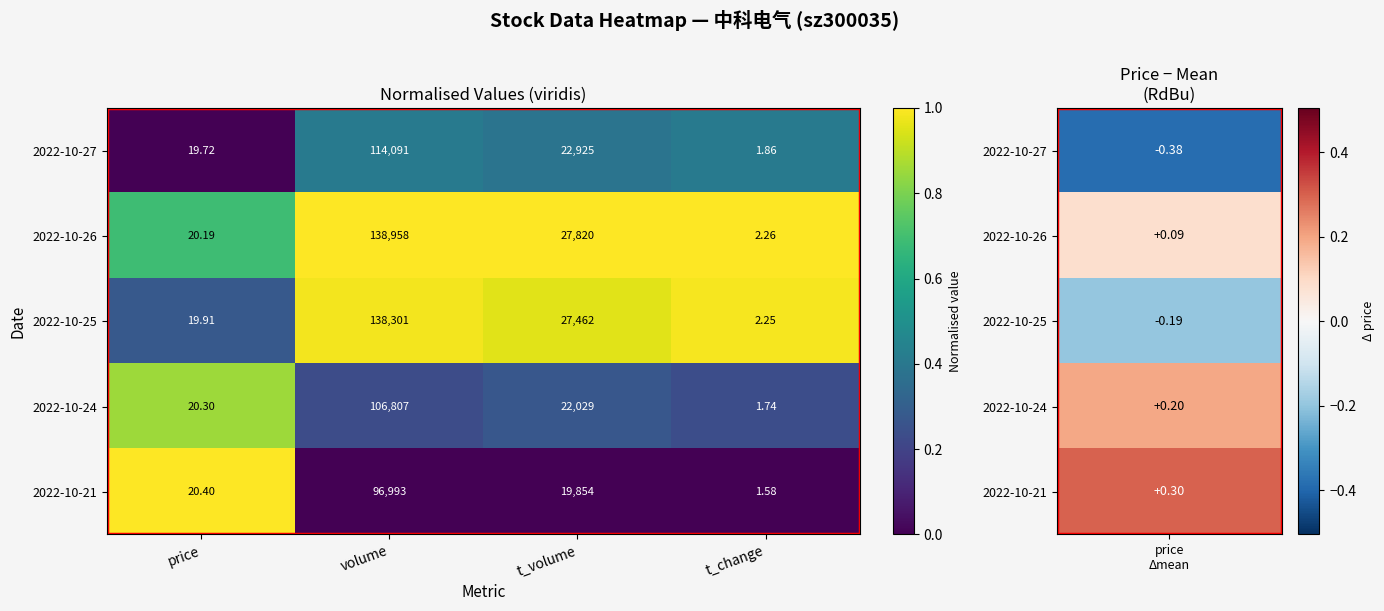

Where does the 2022-10-25 series first go above 27462?

volume